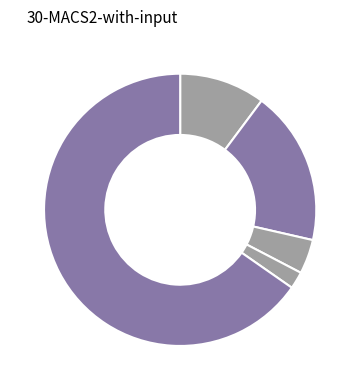

Count the number of slices in the pie.

5